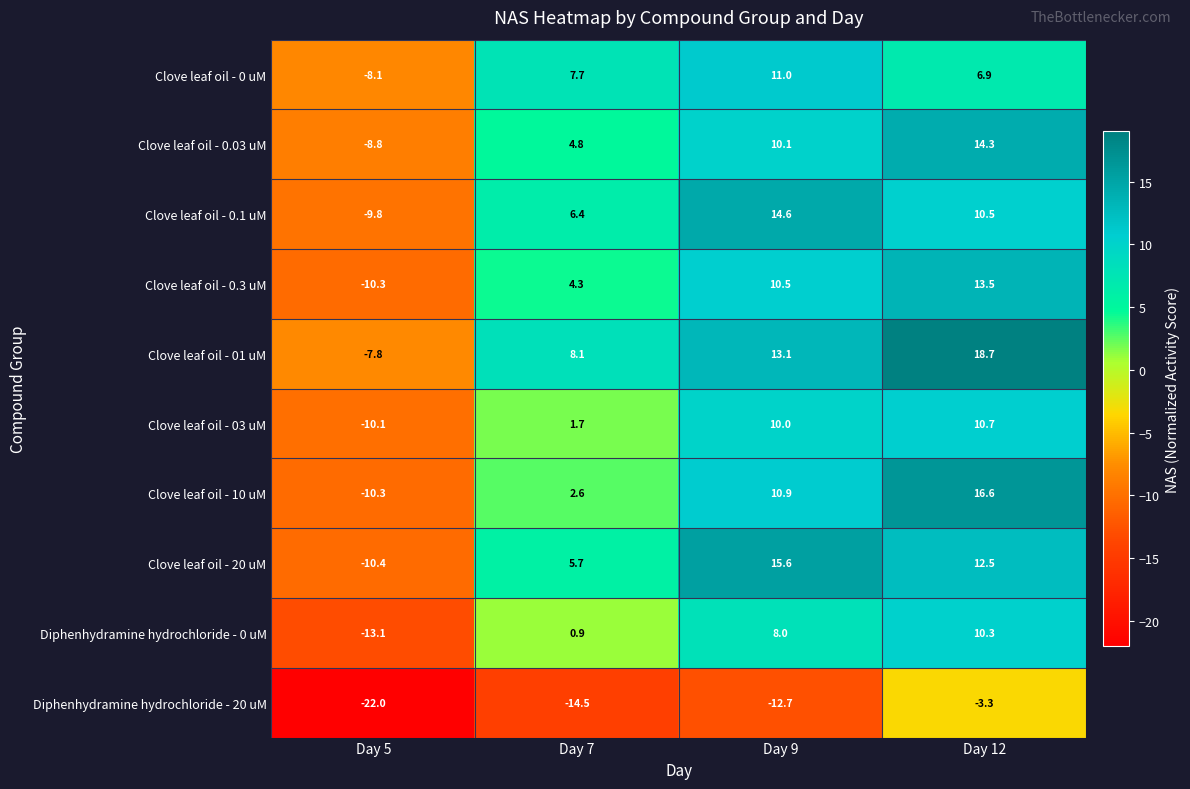

What is the minimum value shown in the chart?

-22.0